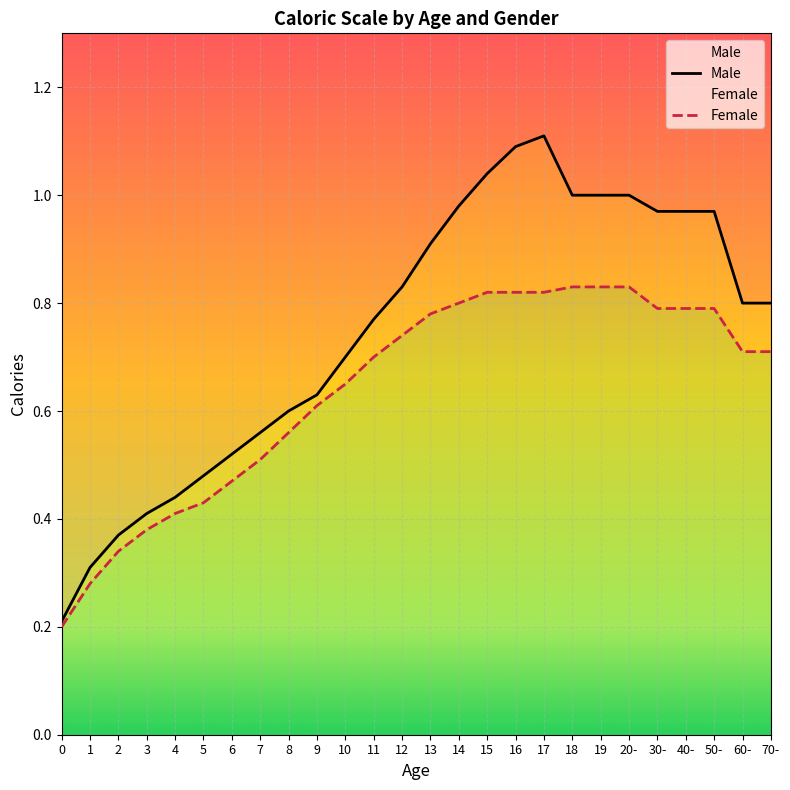

Reading left to right, transcribe all the data shown in this chart.

Male: 0.2	0.3	0.4	0.4	0.4	0.5	0.5	0.6	0.6	0.6	0.7	0.8	0.8	0.9	1.0	1.0	1.1	1.1	1.0	1.0	1.0	1.0	1.0	1.0	0.8	0.8
Female: 0.2	0.3	0.3	0.4	0.4	0.4	0.5	0.5	0.6	0.6	0.7	0.7	0.7	0.8	0.8	0.8	0.8	0.8	0.8	0.8	0.8	0.8	0.8	0.8	0.7	0.7